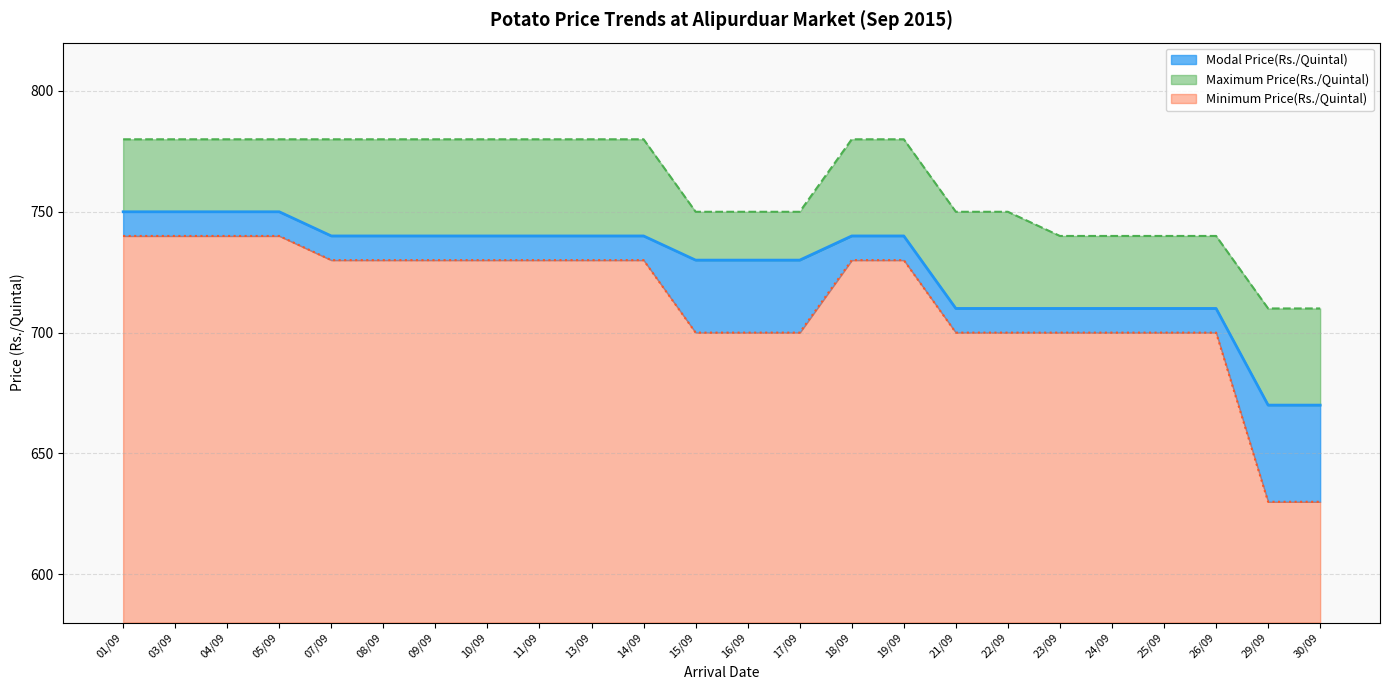

Rank the categories by Minimum Price(Rs./Quintal) value from highest to lowest.

01/09, 03/09, 04/09, 05/09, 07/09, 08/09, 09/09, 10/09, 11/09, 13/09, 14/09, 18/09, 19/09, 15/09, 16/09, 17/09, 21/09, 22/09, 23/09, 24/09, 25/09, 26/09, 29/09, 30/09